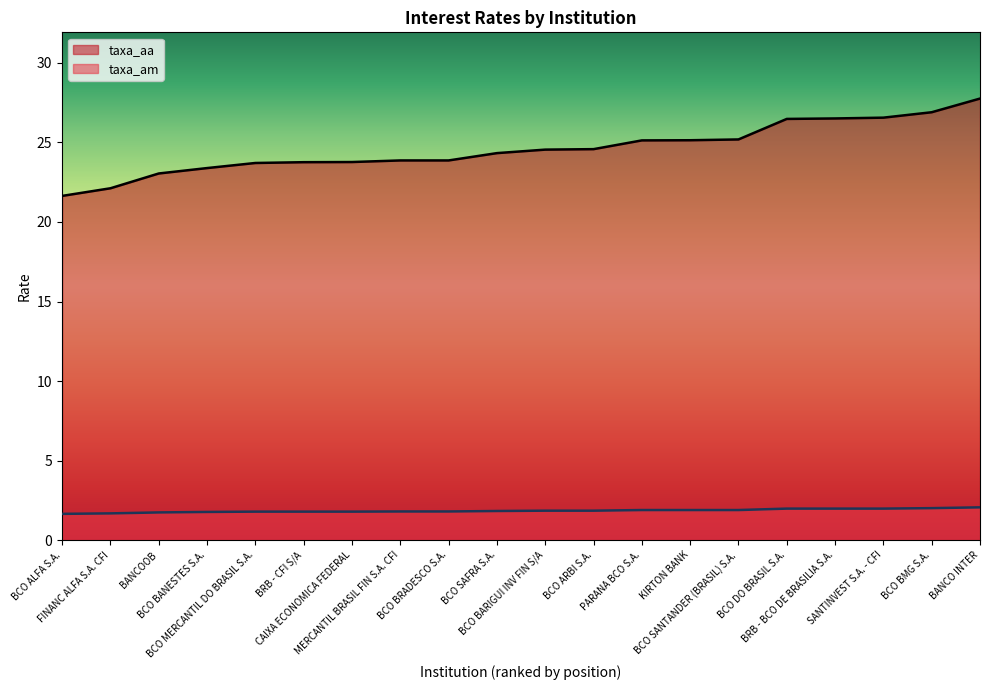

Rank the series by their maximum value, from highest to lowest.

taxa_aa, taxa_am